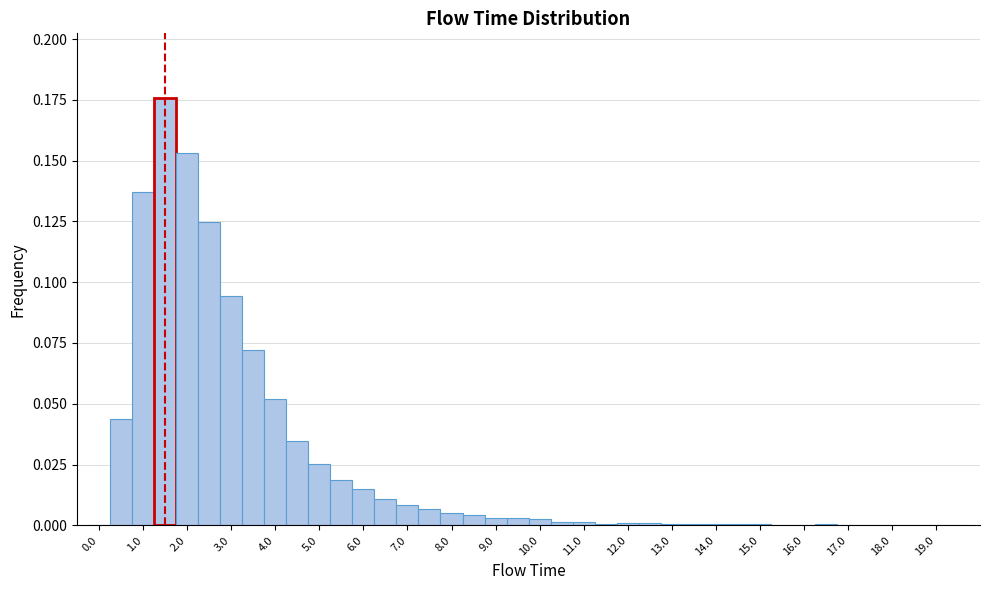

Reading left to right, transcribe this chart: for each bar, give the range it covers on the x-axis and its height. Neither the bar edges nor the heights are printed on the chart, so give them approximately, as read against the axes.

-0.25 to 0.25: 0
0.25 to 0.75: 0.045
0.75 to 1.25: 0.135
1.25 to 1.75: 0.175
1.75 to 2.25: 0.155
2.25 to 2.75: 0.125
2.75 to 3.25: 0.095
3.25 to 3.75: 0.070
3.75 to 4.25: 0.050
4.25 to 4.75: 0.035
4.75 to 5.25: 0.025
5.25 to 5.75: 0.020
5.75 to 6.25: 0.015
6.25 to 6.75: 0.010
6.75 to 7.25: 0.010
7.25 to 7.75: 0.005
7.75 to 8.25: under 0.005
8.25 to 8.75: under 0.005
8.75 to 9.25: under 0.005
9.25 to 9.75: under 0.005
9.75 to 10.25: under 0.005
10.25 to 10.75: under 0.005
10.75 to 11.25: under 0.005
11.25 to 11.75: under 0.005
11.75 to 12.25: under 0.005
12.25 to 12.75: under 0.005
12.75 to 13.25: under 0.005
13.25 to 13.75: under 0.005
13.75 to 14.25: under 0.005
14.25 to 14.75: under 0.005
14.75 to 15.25: under 0.005
15.25 to 15.75: under 0.005
15.75 to 16.25: under 0.005
16.25 to 16.75: under 0.005
16.75 to 17.25: under 0.005
17.25 to 17.75: under 0.005
17.75 to 18.25: under 0.005
18.25 to 18.75: under 0.005
18.75 to 19.25: 0
19.25 to 19.75: under 0.005